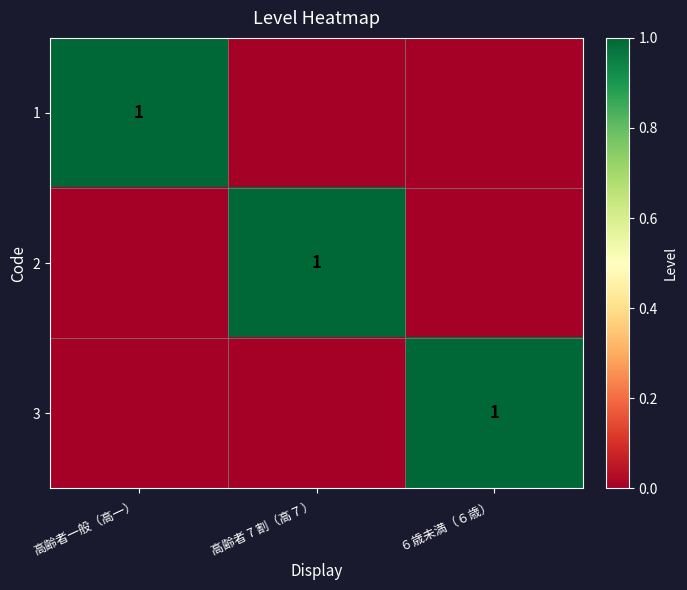

The value of 3 at ６歳未満（６歳） is 1. True or false?

True